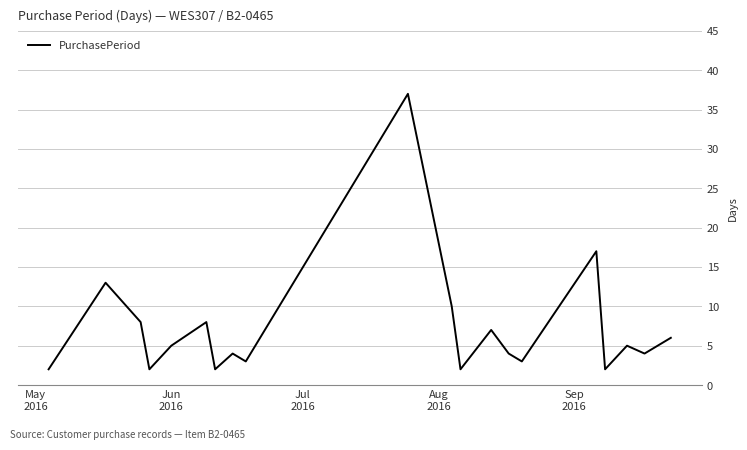

What is the maximum value shown in the chart?

37